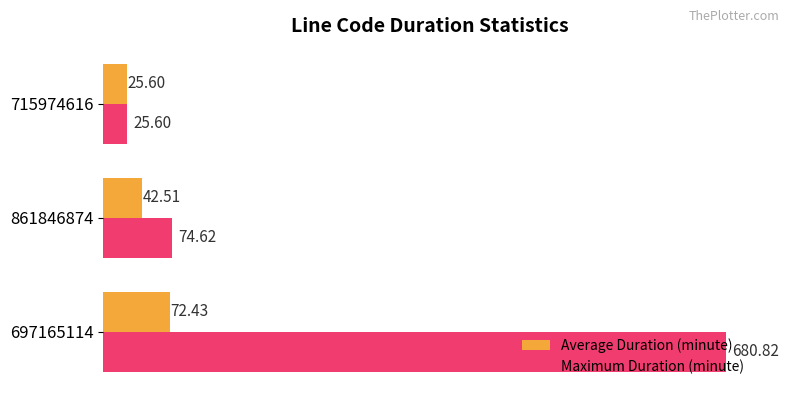

What is the average value of the Average Duration (minute) series?

46.8